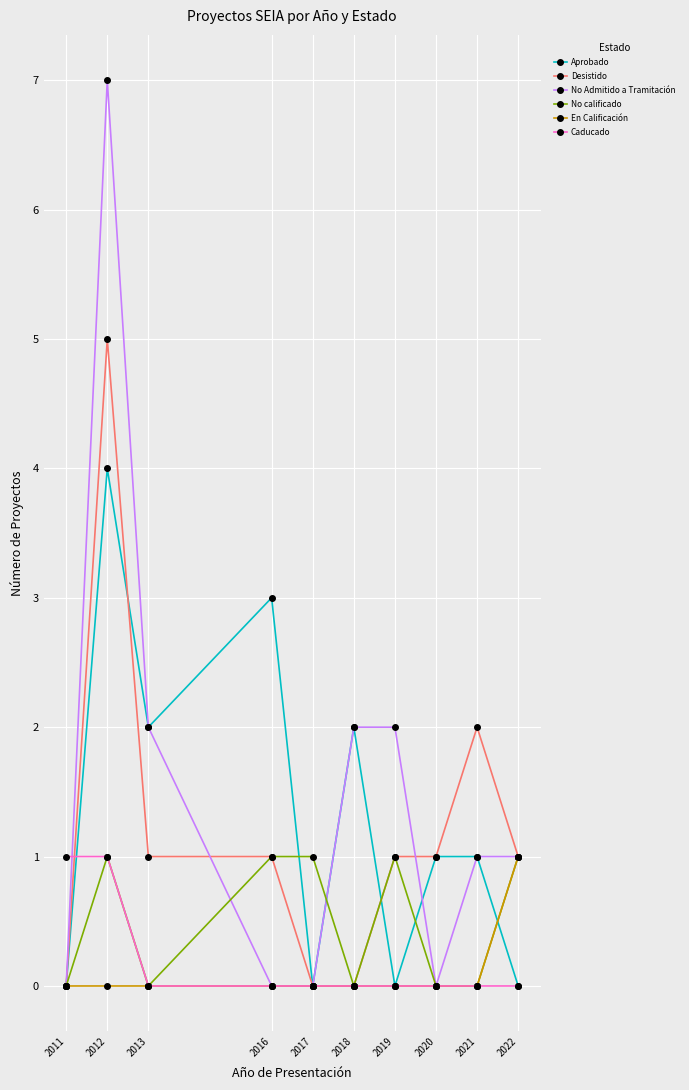

Count the No calificado values in the range 0 to 1.

10